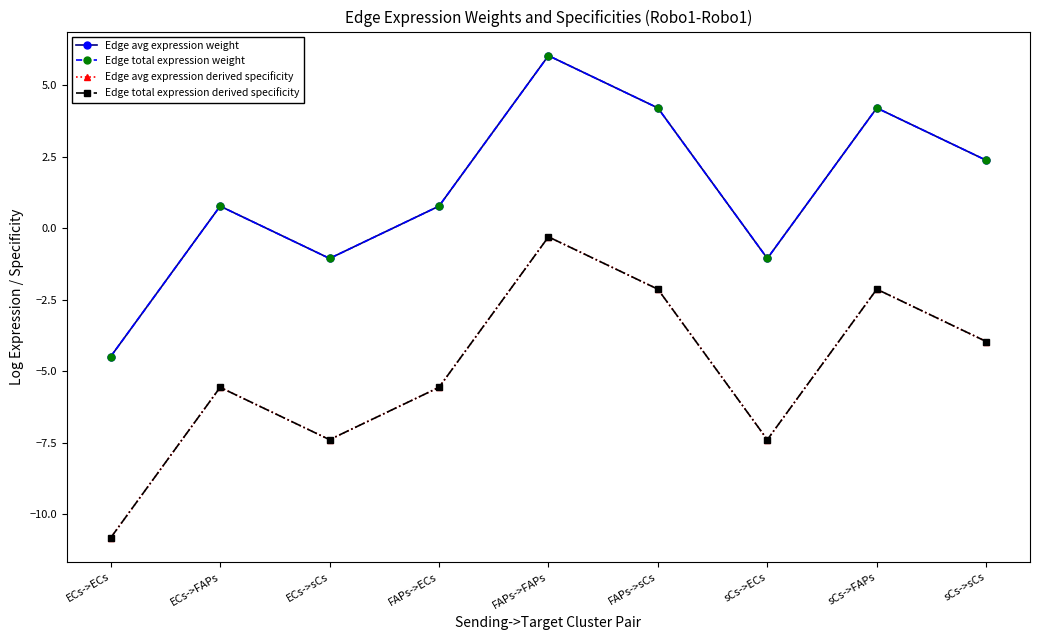

Is this an area chart (filled region under the line)?

No